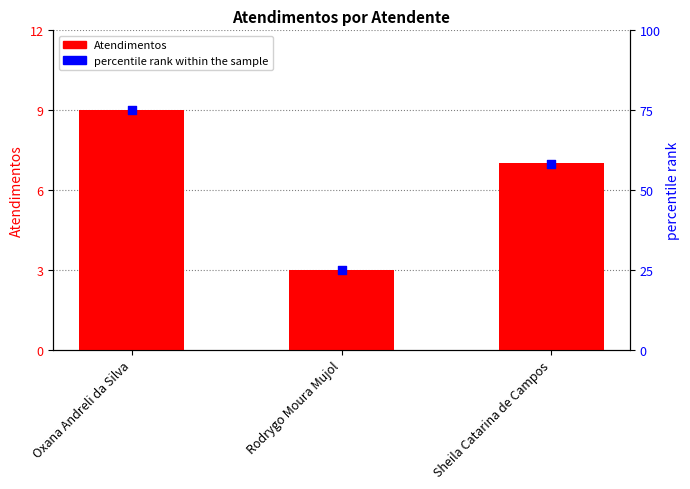

What are all the series names shown in the legend?

Atendimentos, percentile rank within the sample